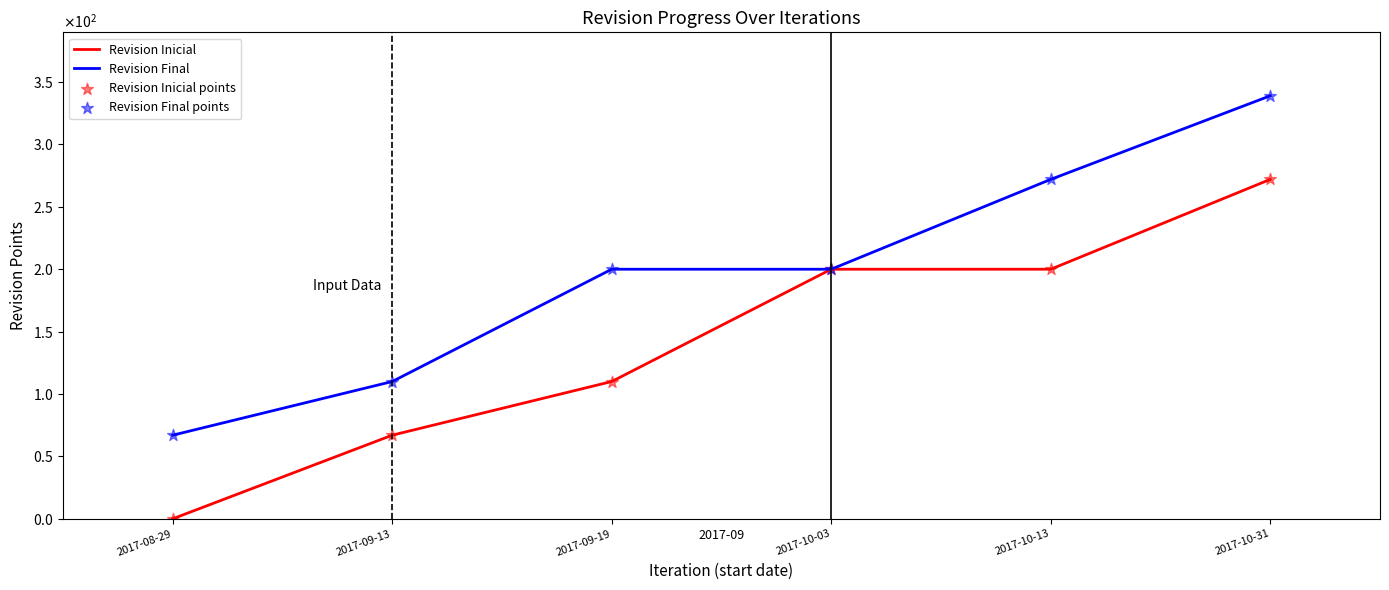

At which category is the sum across all series the highest?

2017-10-31